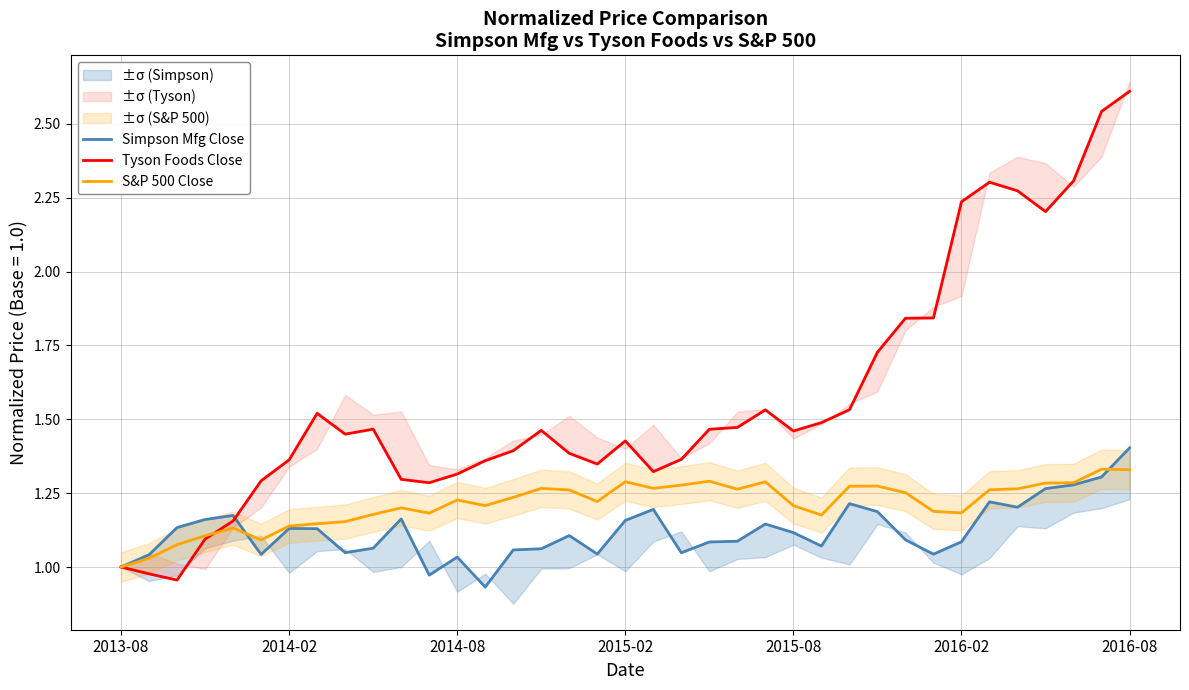

At how many categories does at least one series exceed 1?

36